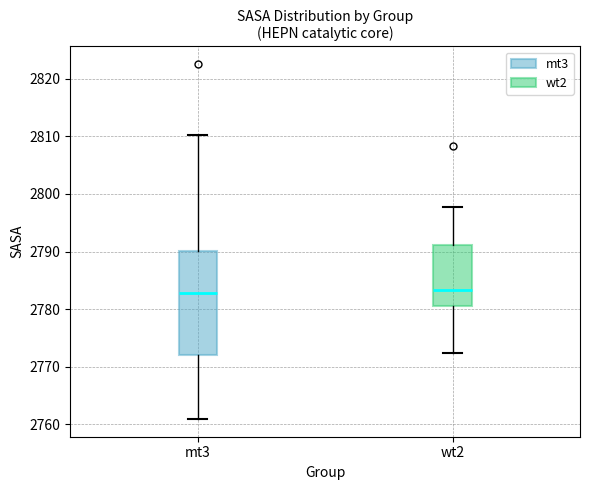

Where is the lower edge of the box for wt2 on the y-axis? The values are not printed on the chart, so give them approximately, as read against the axis.

2781